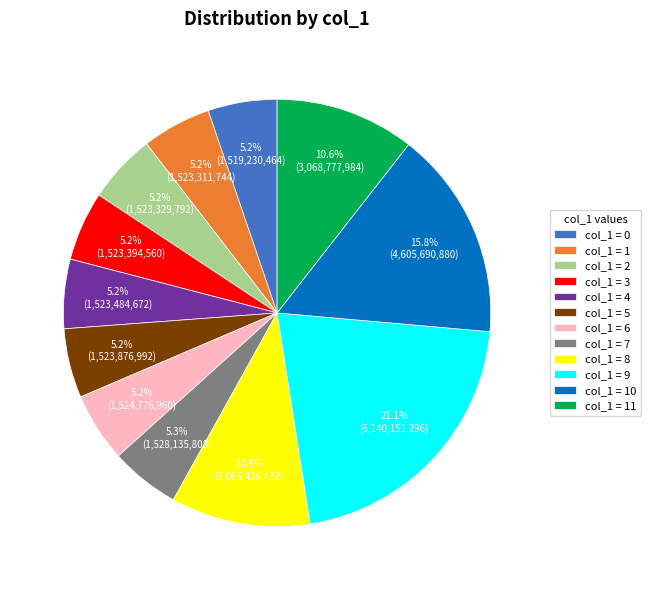

Combined, do col_1 = 7 and col_1 = 4 account for over 50%?

No